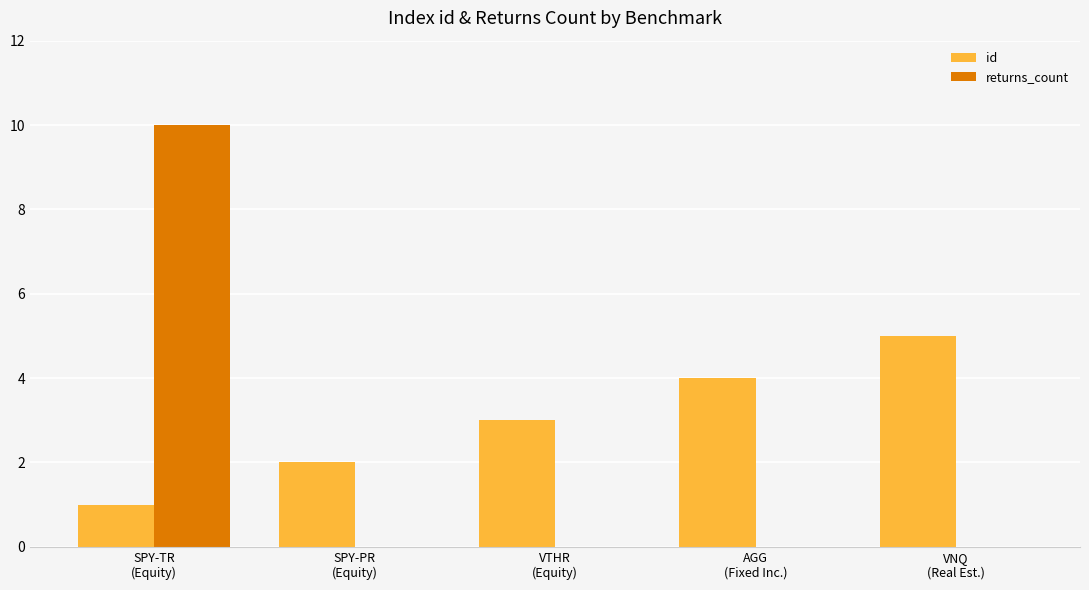

What is the sum of all id values?

15